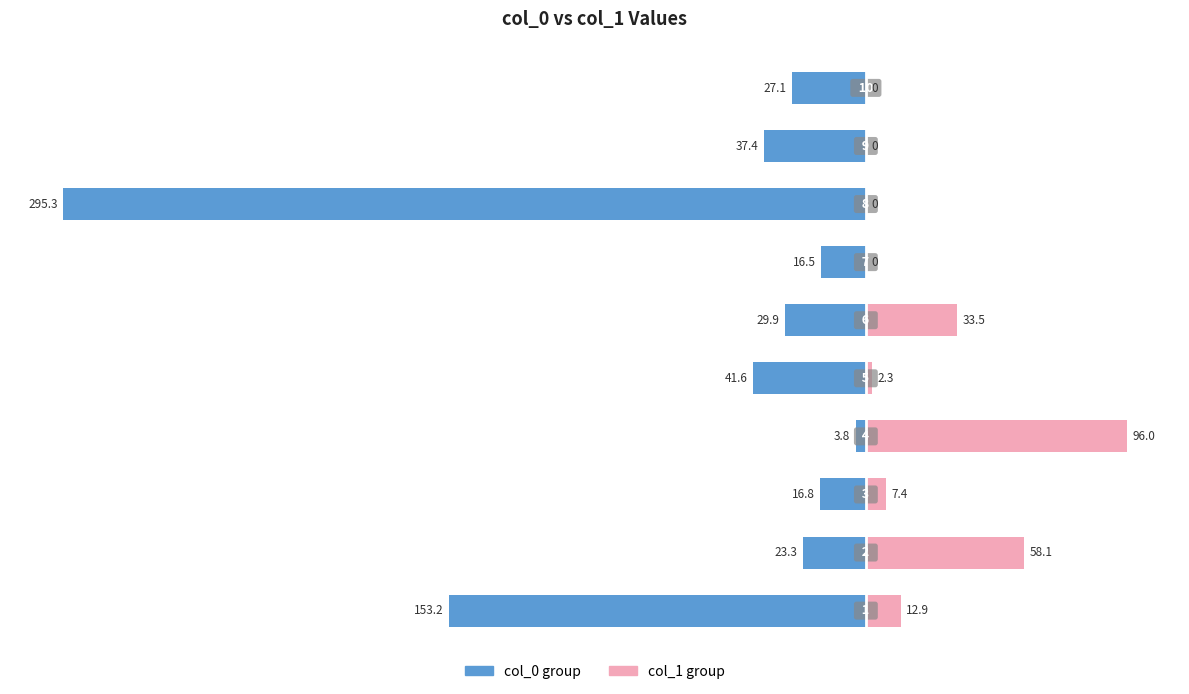

Between −350 and −200, which is larger?

−200